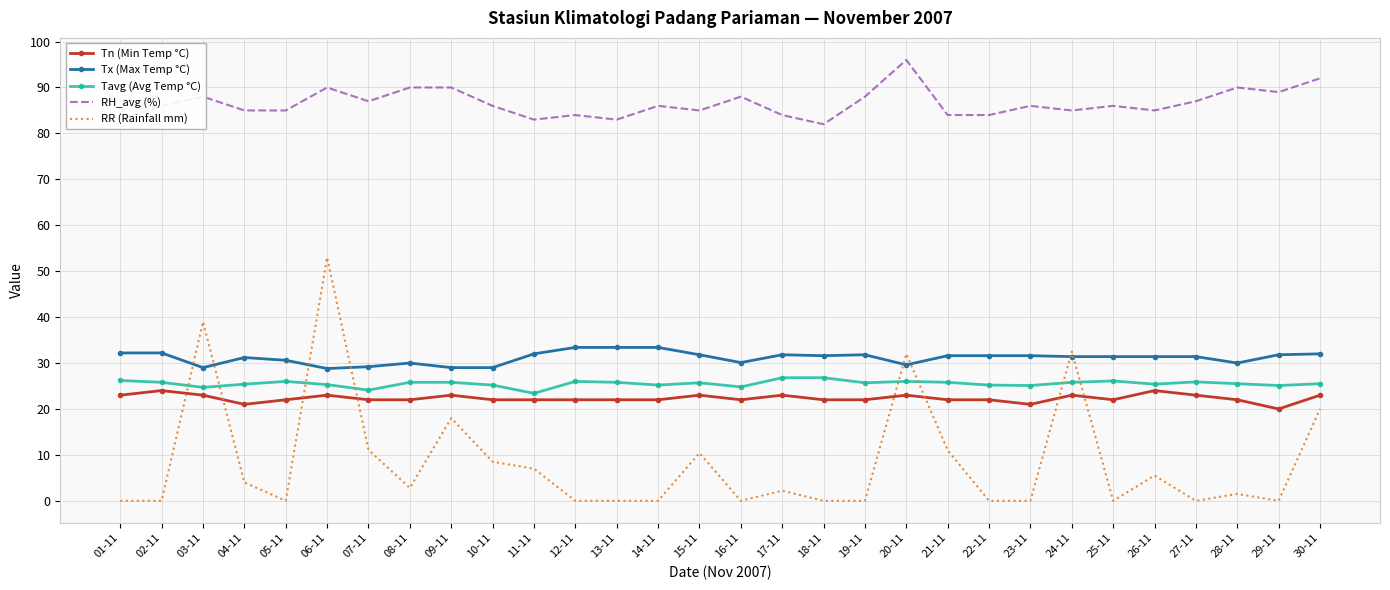

Which category has the highest value in the RH_avg (%) series?

20-11